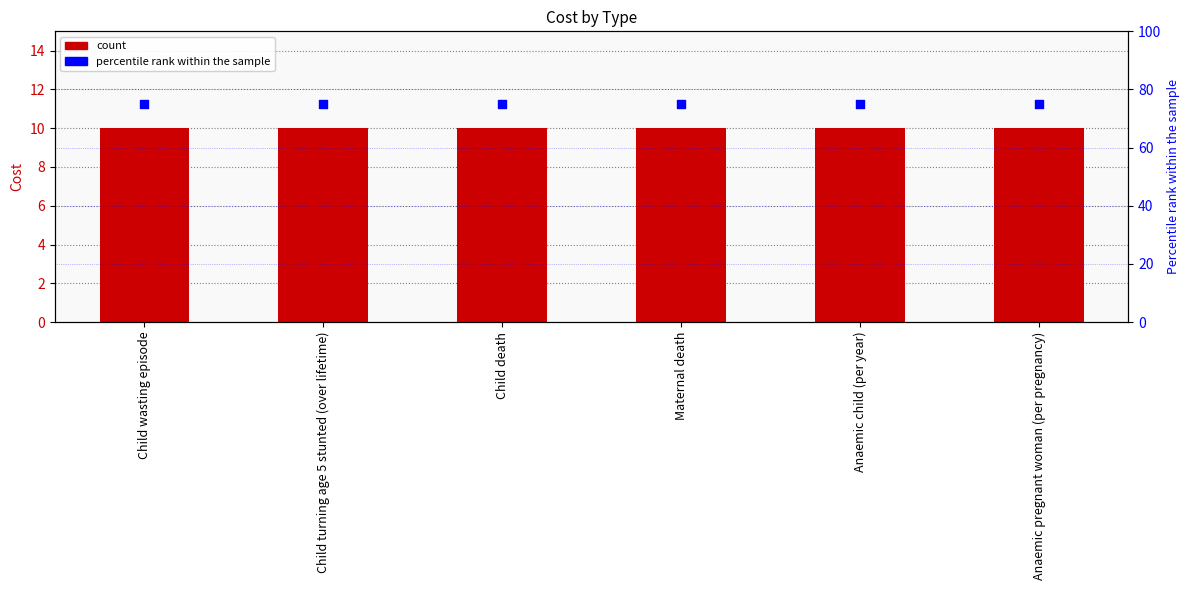

At which category is the sum across all series the highest?

Child wasting episode